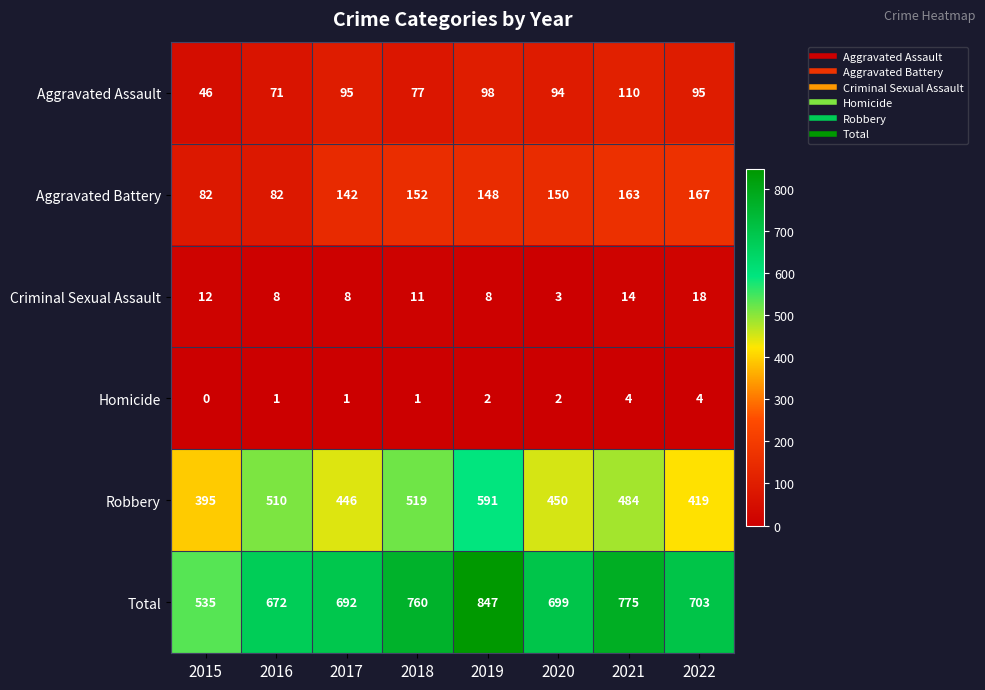

At how many categories does at least one series exceed 691?

6